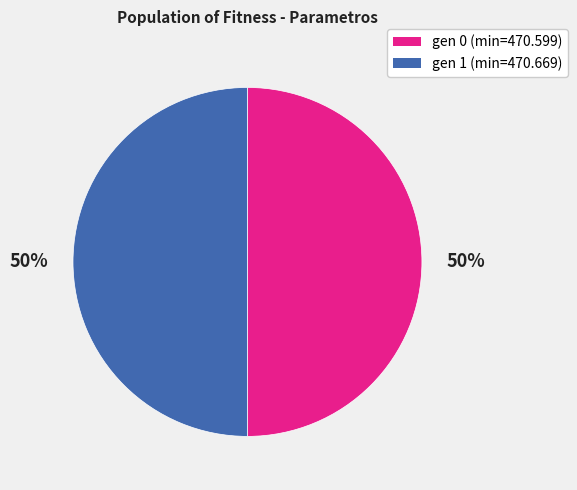

Combined, do gen 0 (min=470.599) and gen 1 (min=470.669) account for over 50%?

Yes